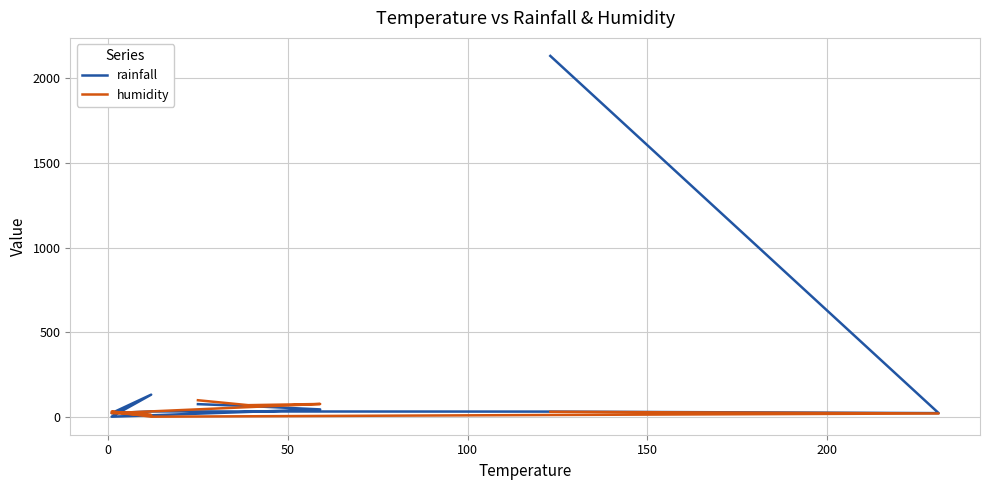

What is the difference between the maximum and minimum values in the humidity series?

97